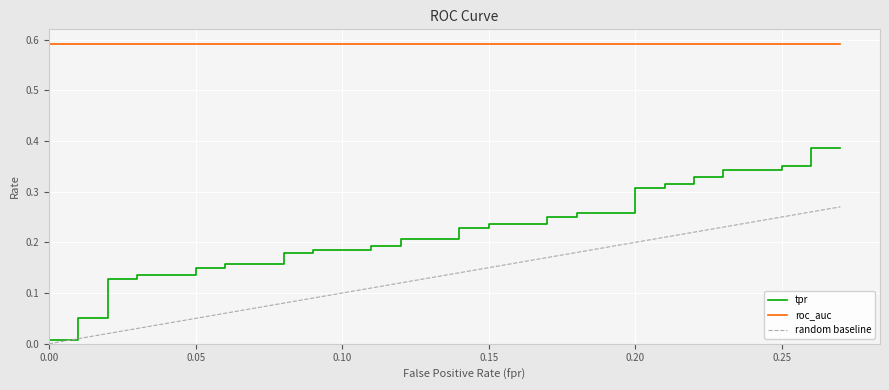

How many categories are shown in the chart?

40